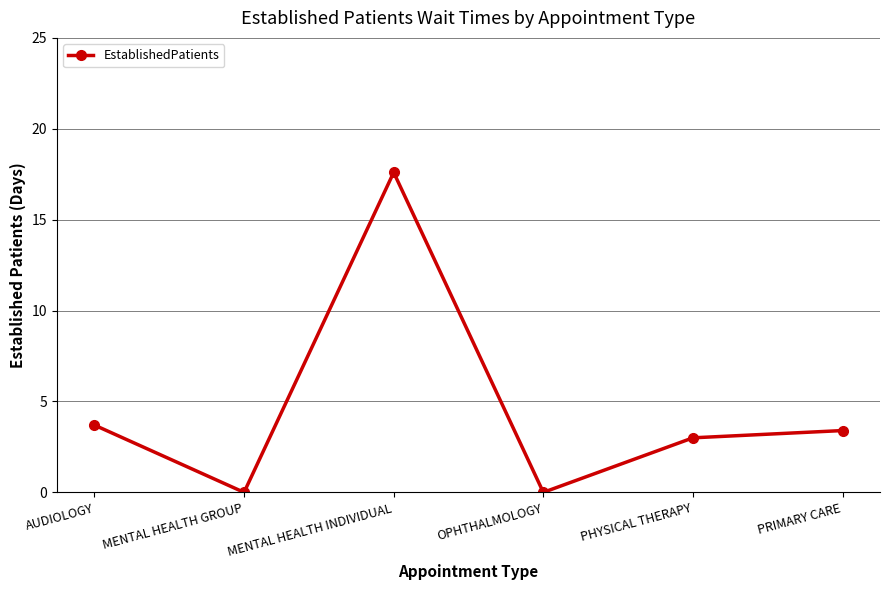

Where is the first local minimum?

MENTAL HEALTH GROUP